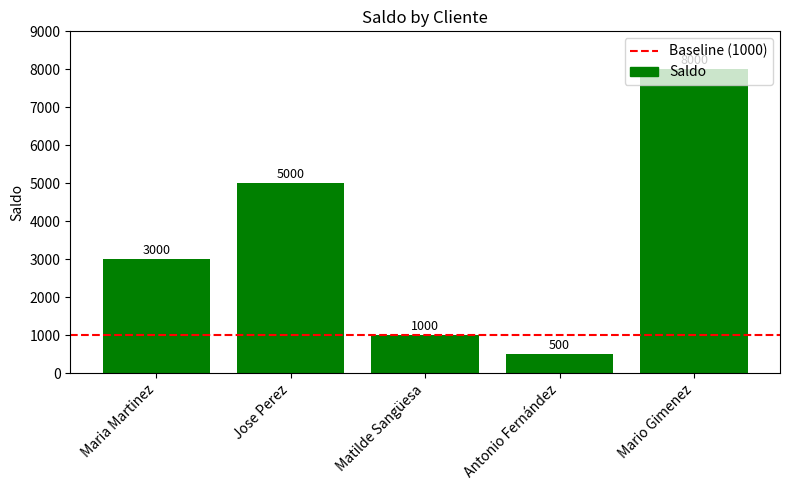

How many values are below 3000?

2